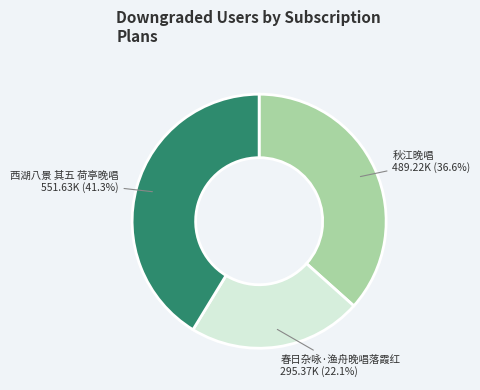

Is 秋江晚唱 the majority of the pie?

No